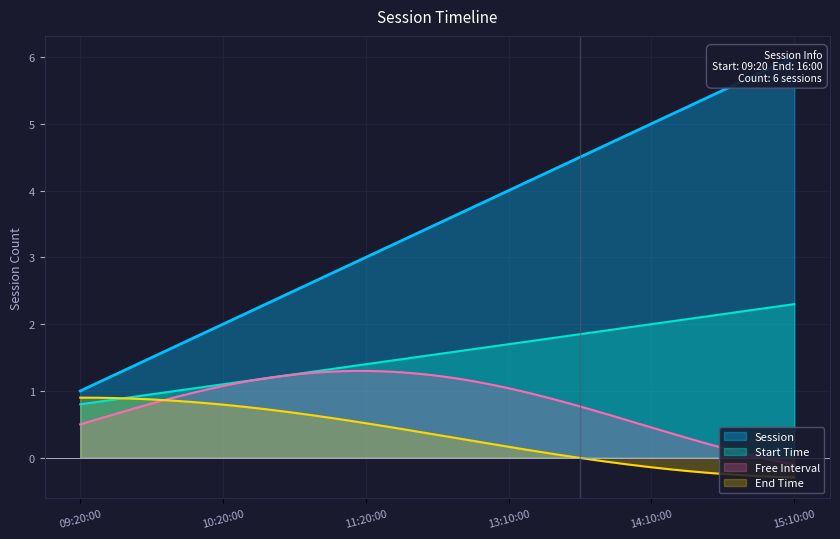

What is the difference between the values at 13:10:00 and 14:10:00?

1